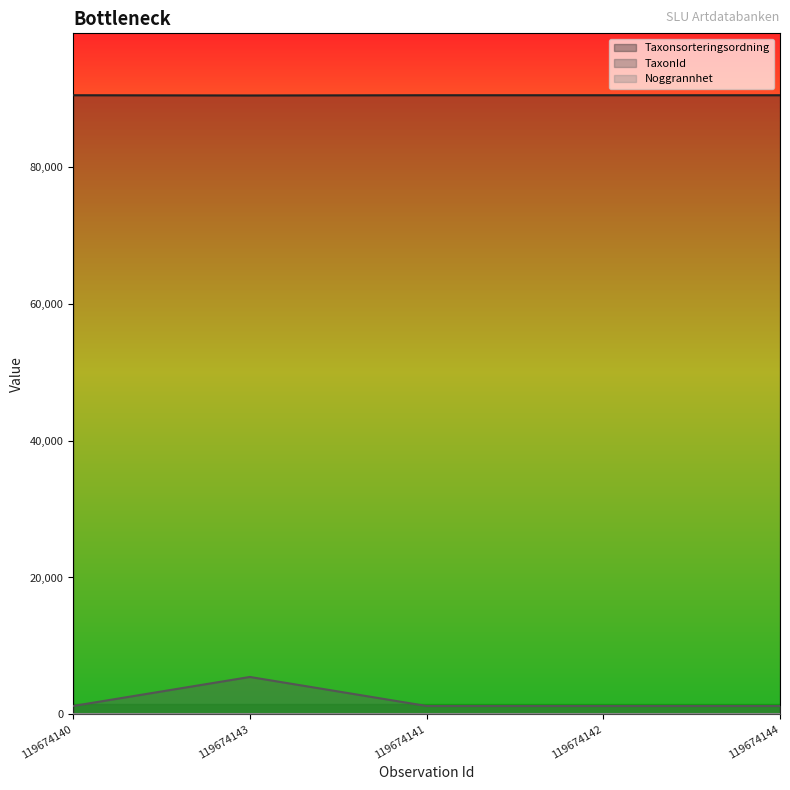

At which category does Taxonsorteringsordning reach its first local valley?

119674143